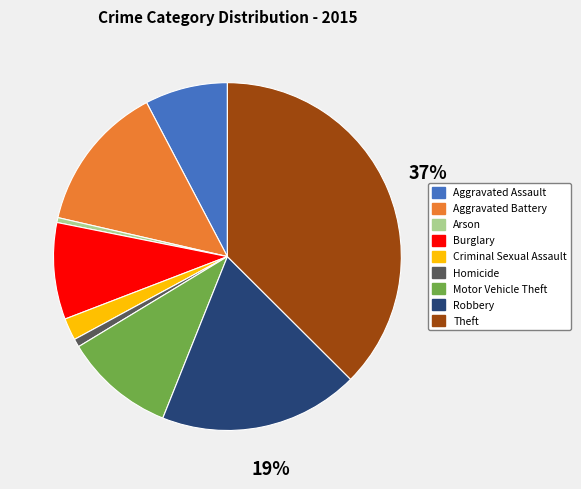

Combined, do Homicide and Arson account for over 50%?

No